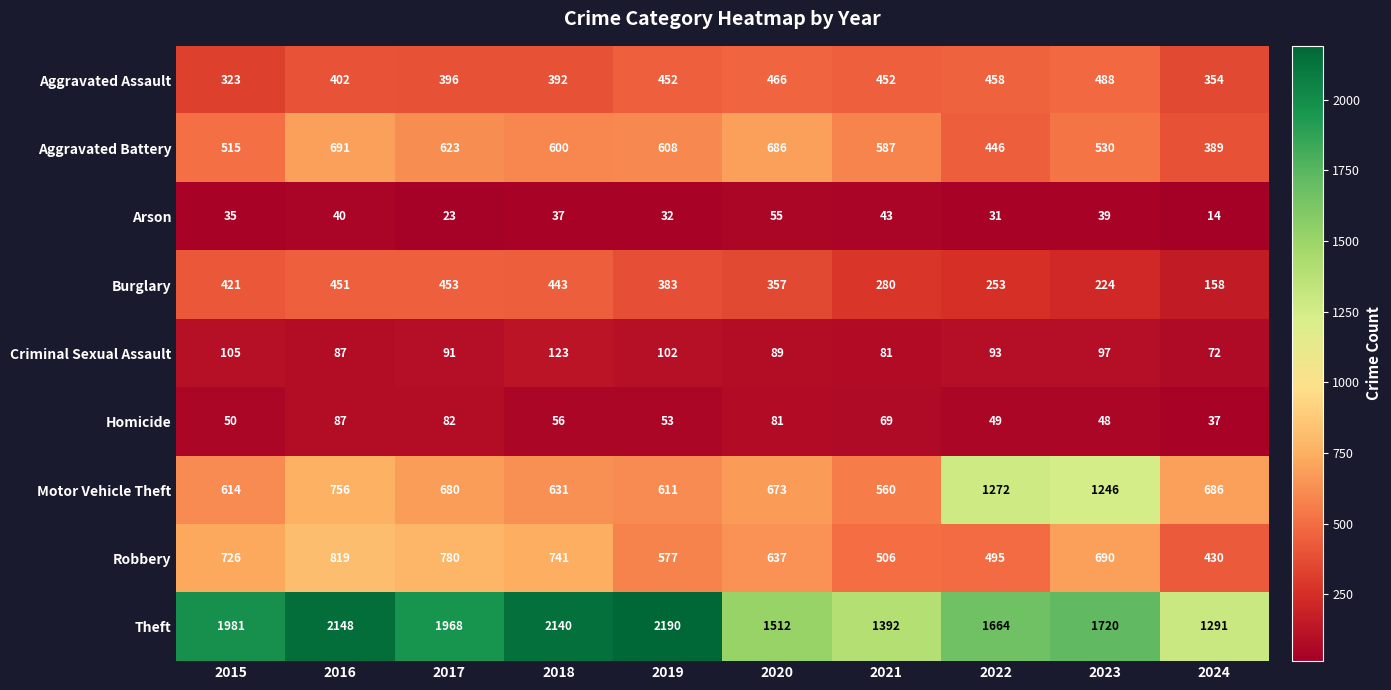

Read the Homicide value at 2024, to the nearest 5.

35